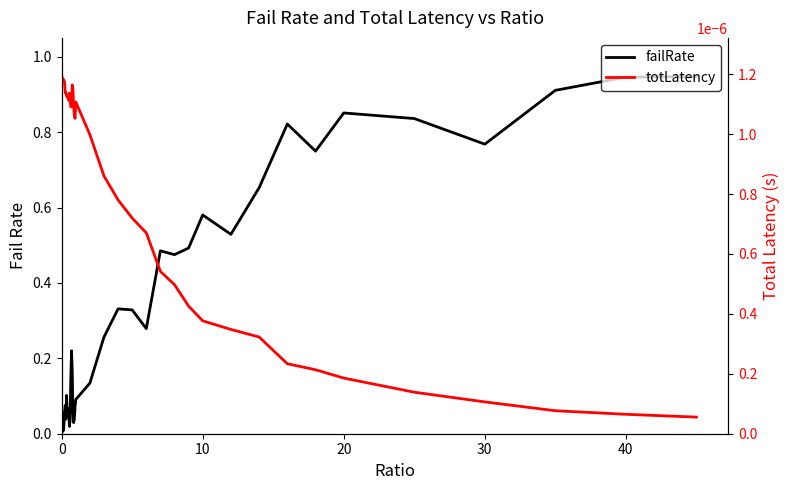

Rank the series by their maximum value, from highest to lowest.

failRate, totLatency